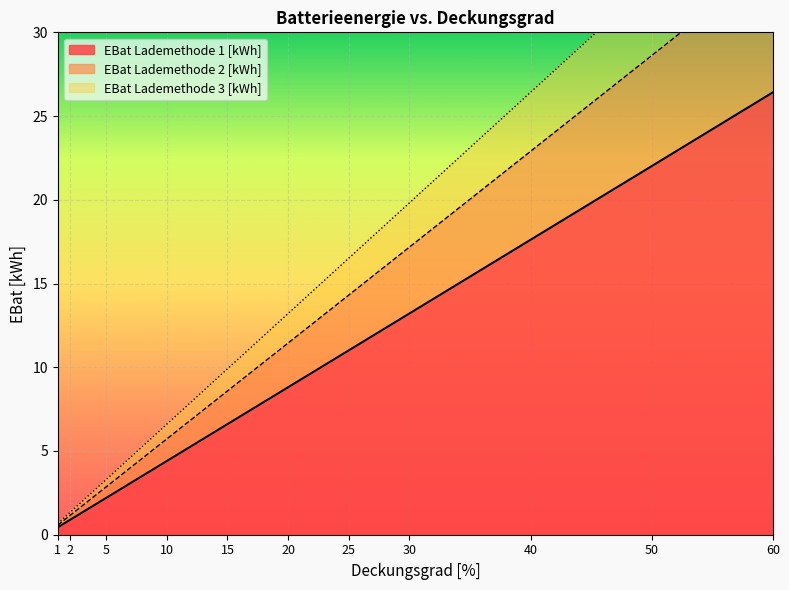

List the series in order of their overall mean, lowest first.

EBat Lademethode 1 [kWh], EBat Lademethode 2 [kWh], EBat Lademethode 3 [kWh]